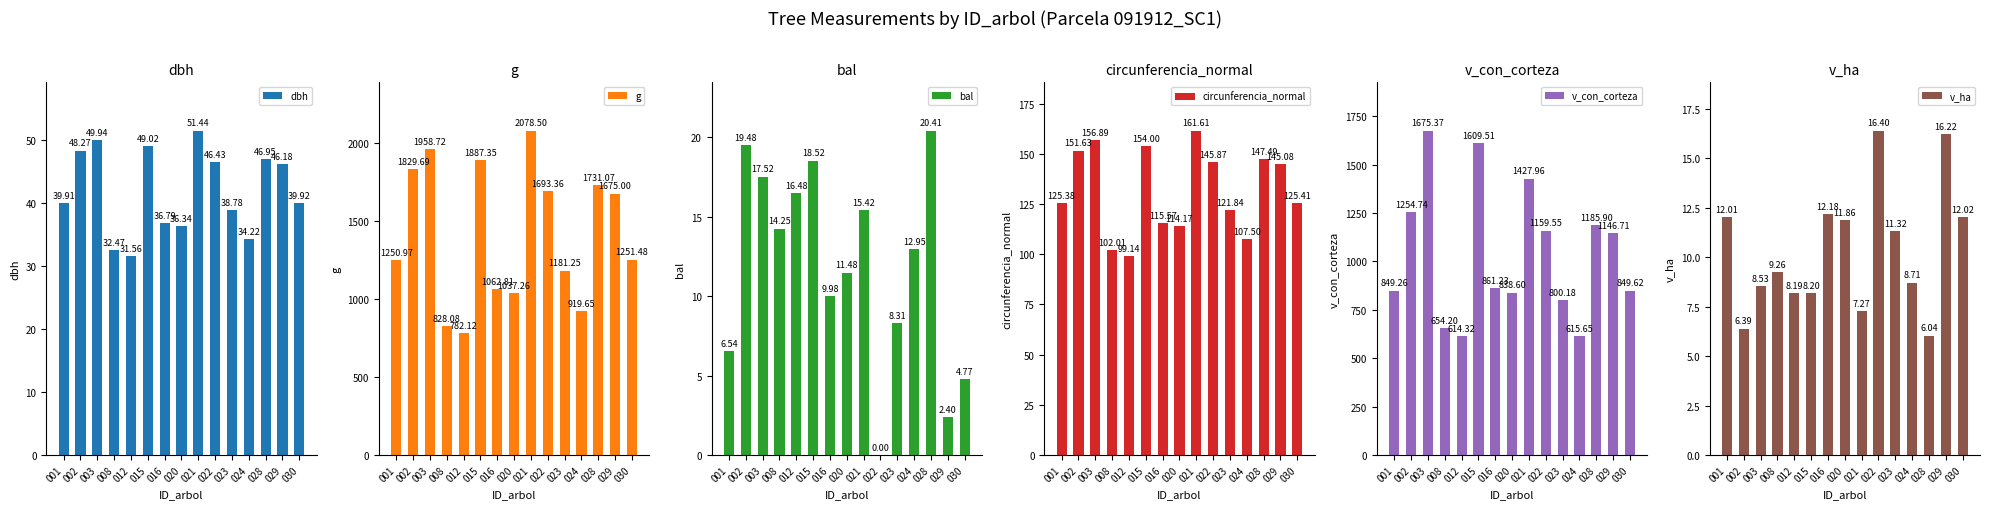

What is the difference between the maximum and minimum values in the g series?

1296.4